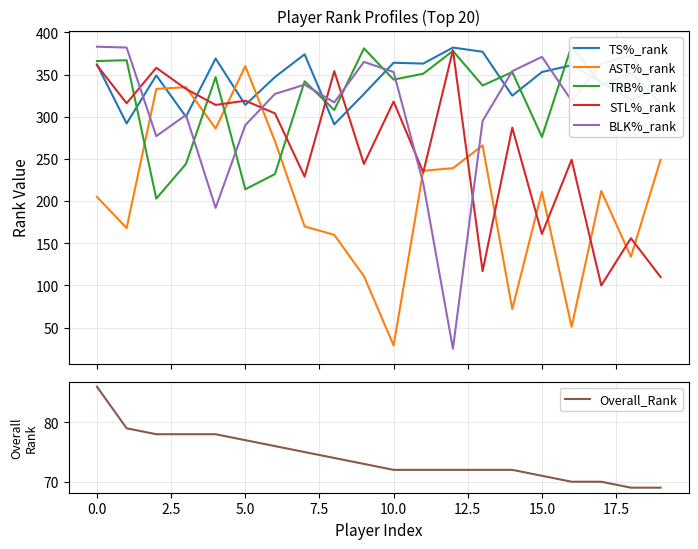

What is the maximum value for BLK%_rank?

383